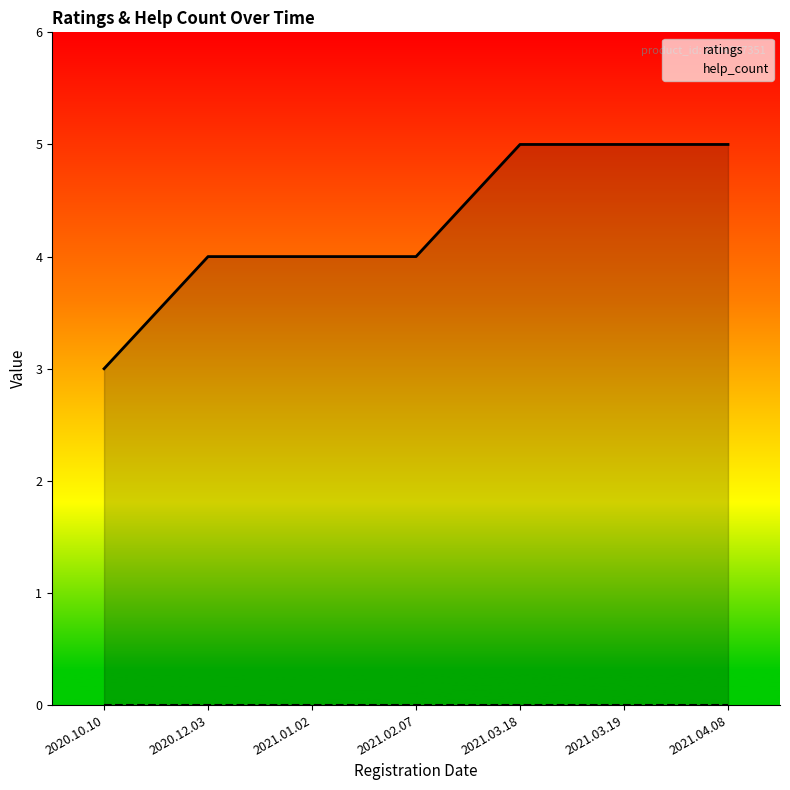

The value of ratings at 2021.03.19 is 5. True or false?

True